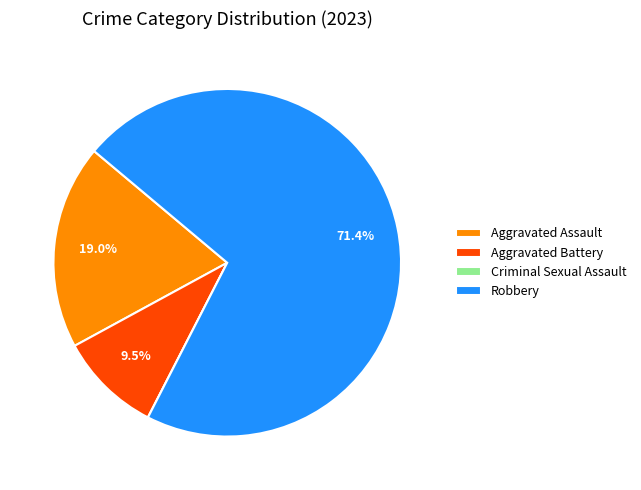

To the nearest percent, what is the difference between the largest and smallest slice percentages?

71%